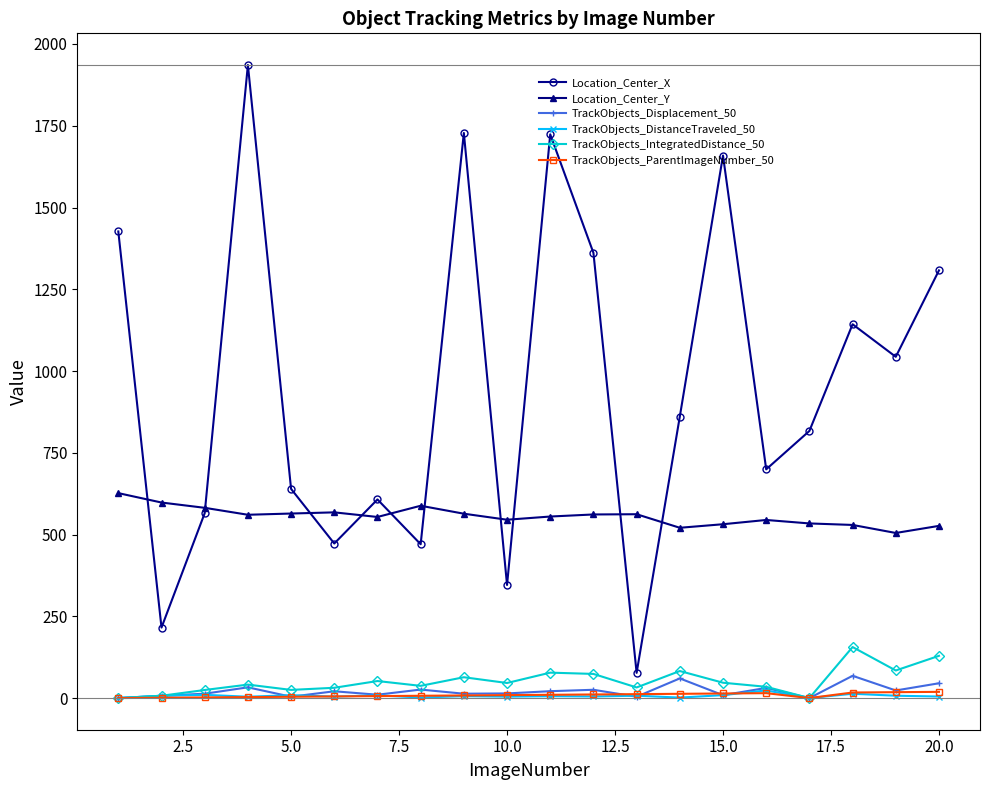

How many interior local valleys does the Location_Center_X series have?

7